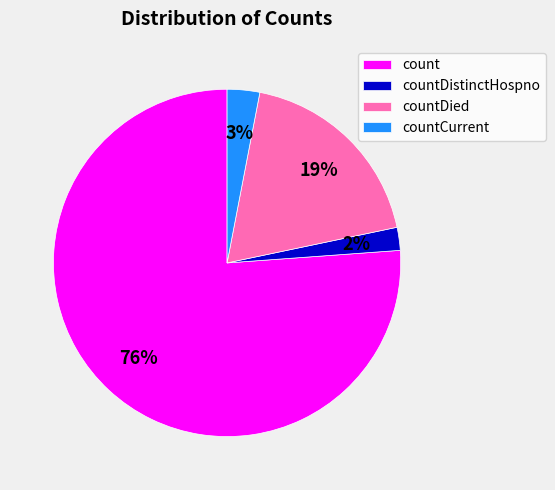

Does any single category account for the majority?

Yes